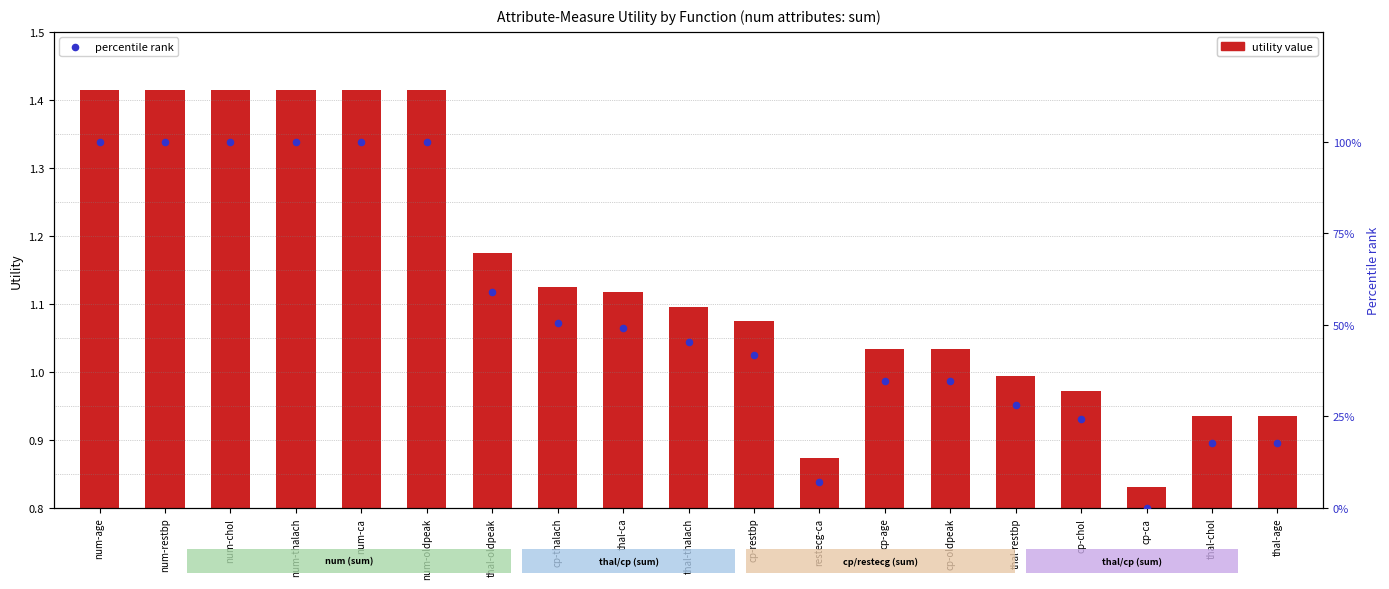

What is the total value across all series at thal-age?

18.7